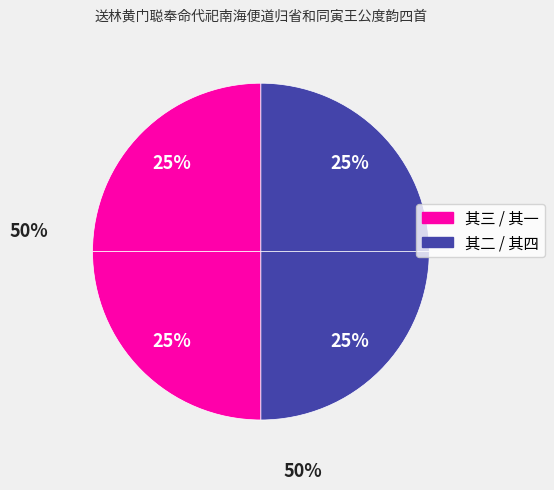

Count the number of slices in the pie.

4